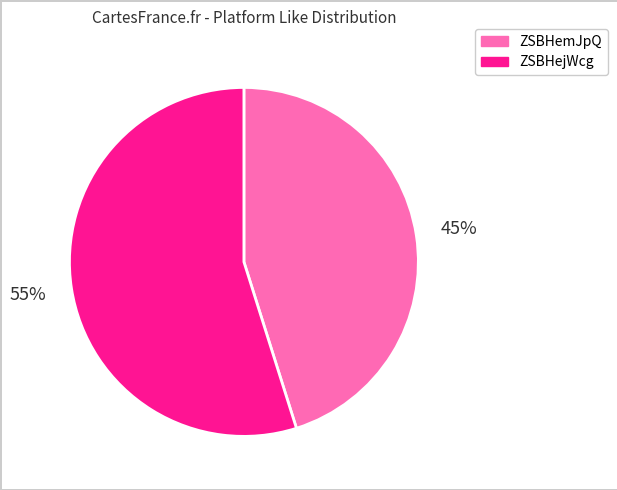

To the nearest percent, what is the difference between the largest and smallest slice percentages?

10%